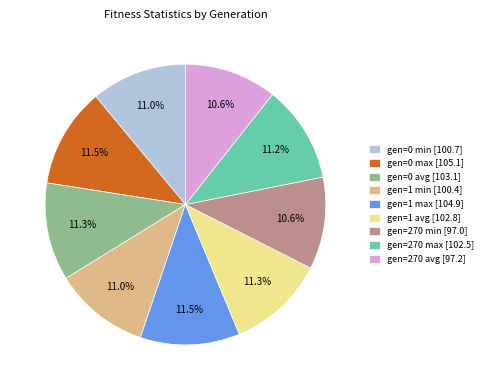

How many segments does this pie chart have?

9